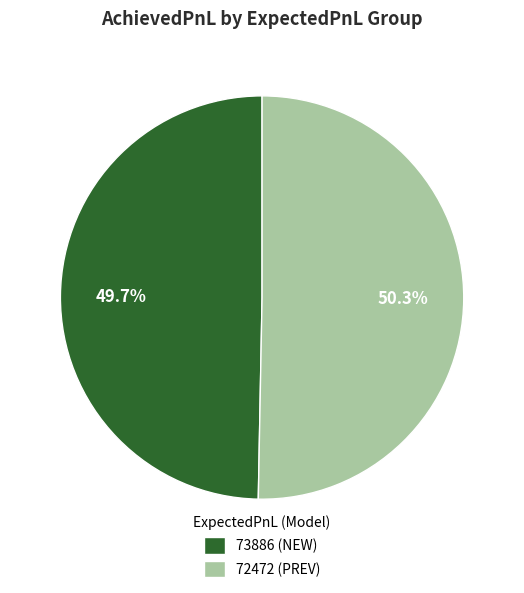

What is the smallest slice in the pie chart?

73886 (NEW)